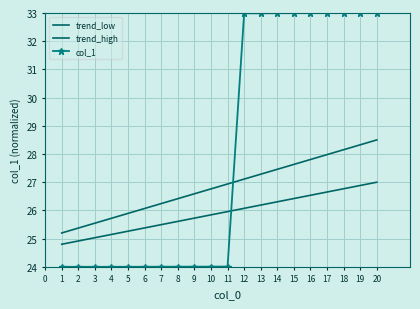

The trend_high series shows 28.3 at 19. True or false?

True